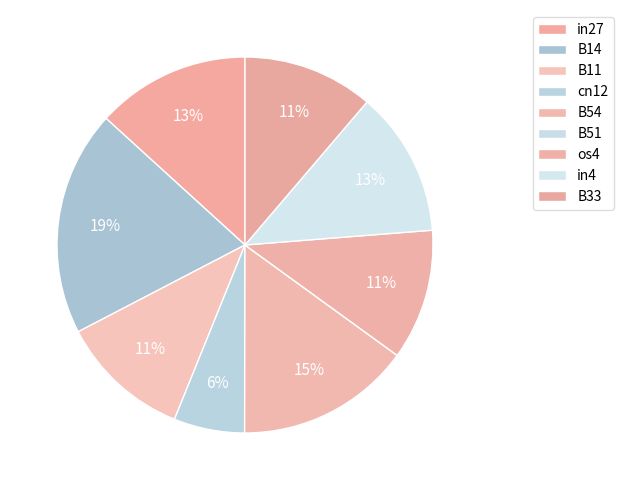

Does any single category account for the majority?

No